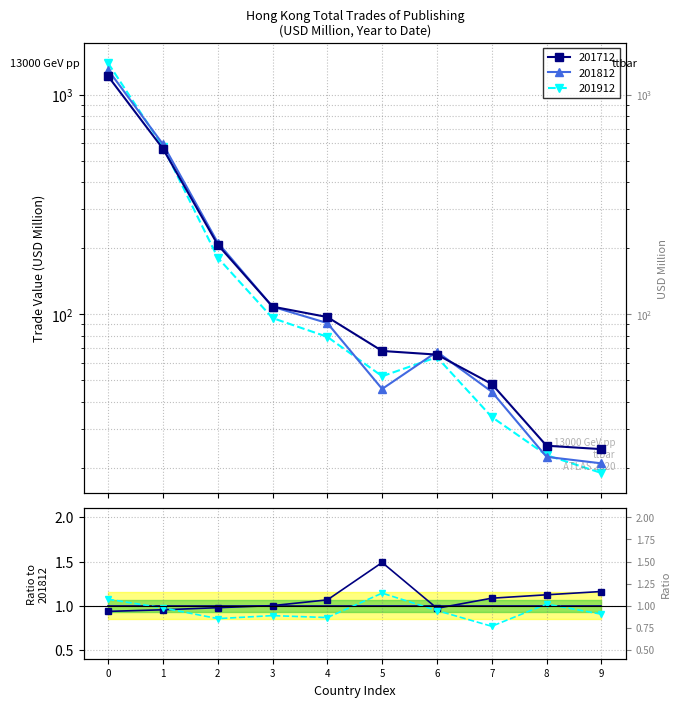

Is this an area chart (filled region under the line)?

No